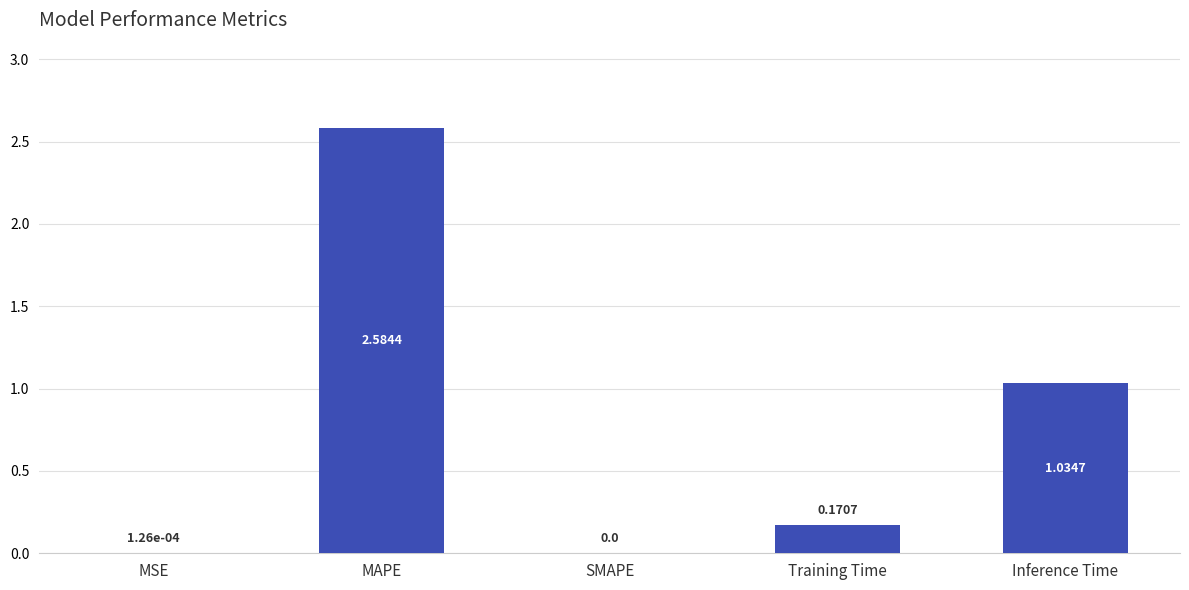

What is the sum of the values at Training Time and MAPE?

2.8